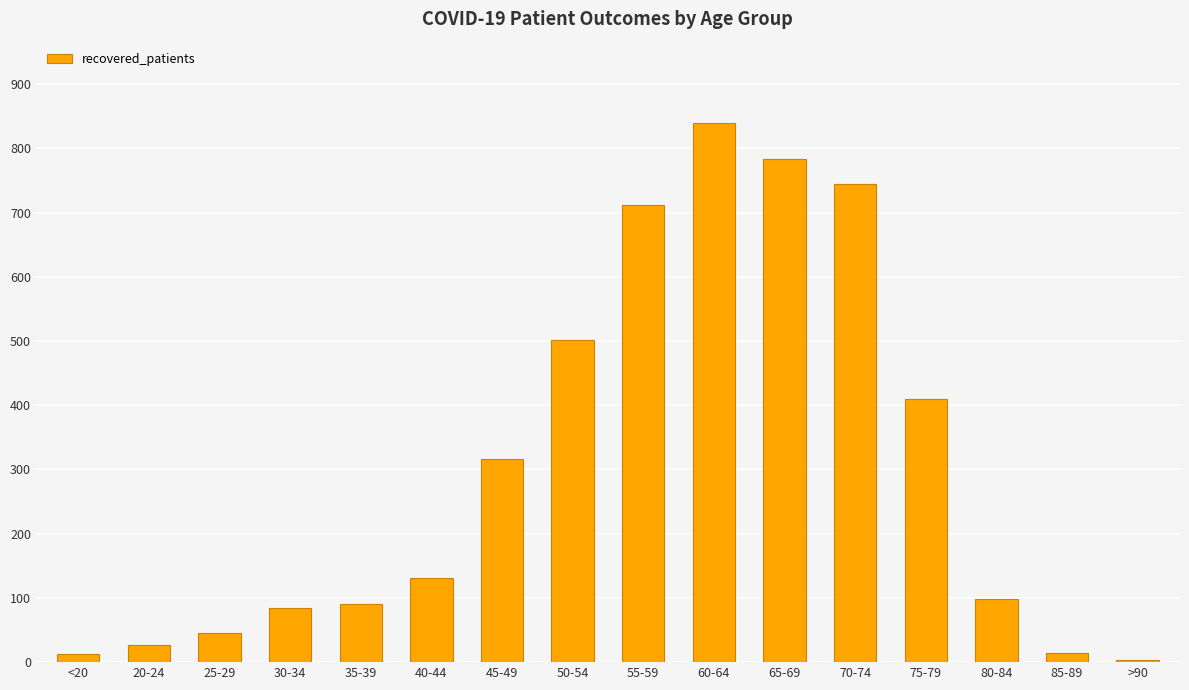

How many data points does each series have?

16